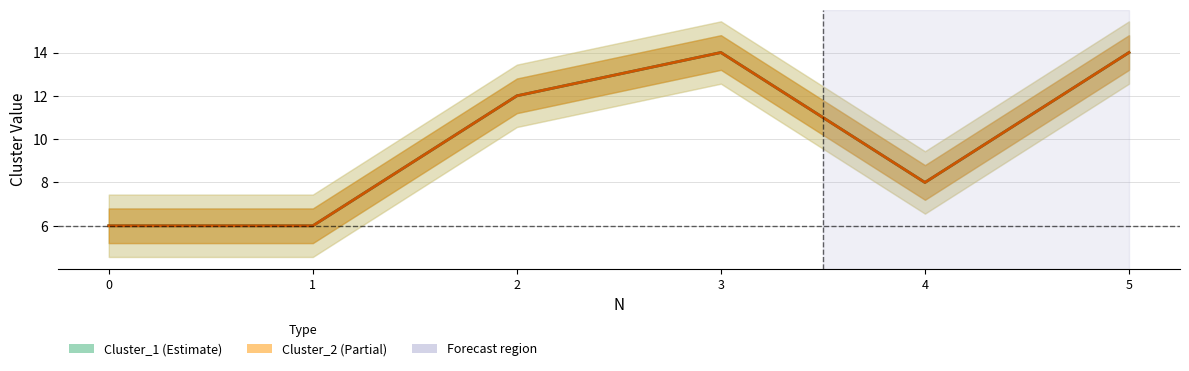

True or false: Cluster_1 has a value of 4 at 2.

False